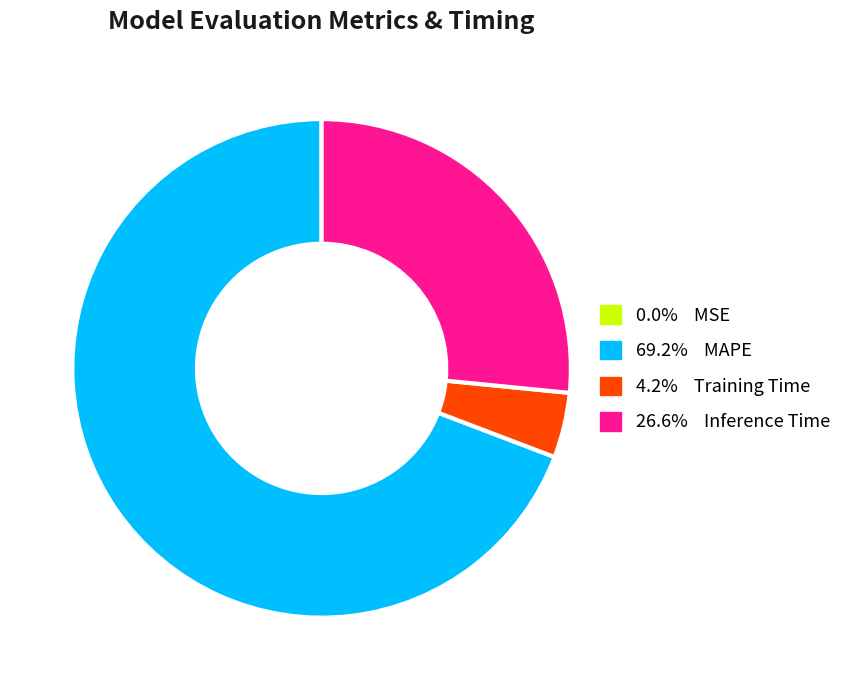

What is the majority slice?

MAPE